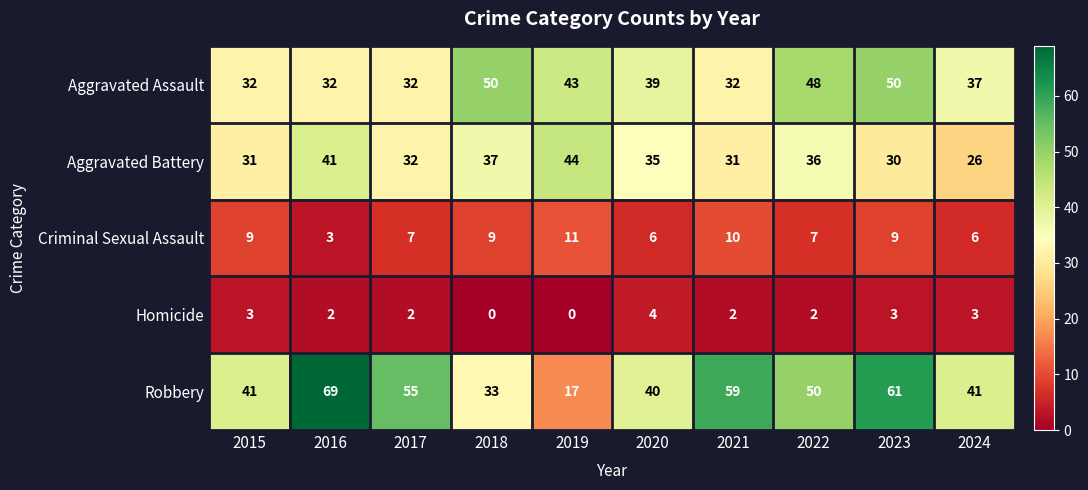

Which series changed the most between 2017 and 2022?

Aggravated Assault